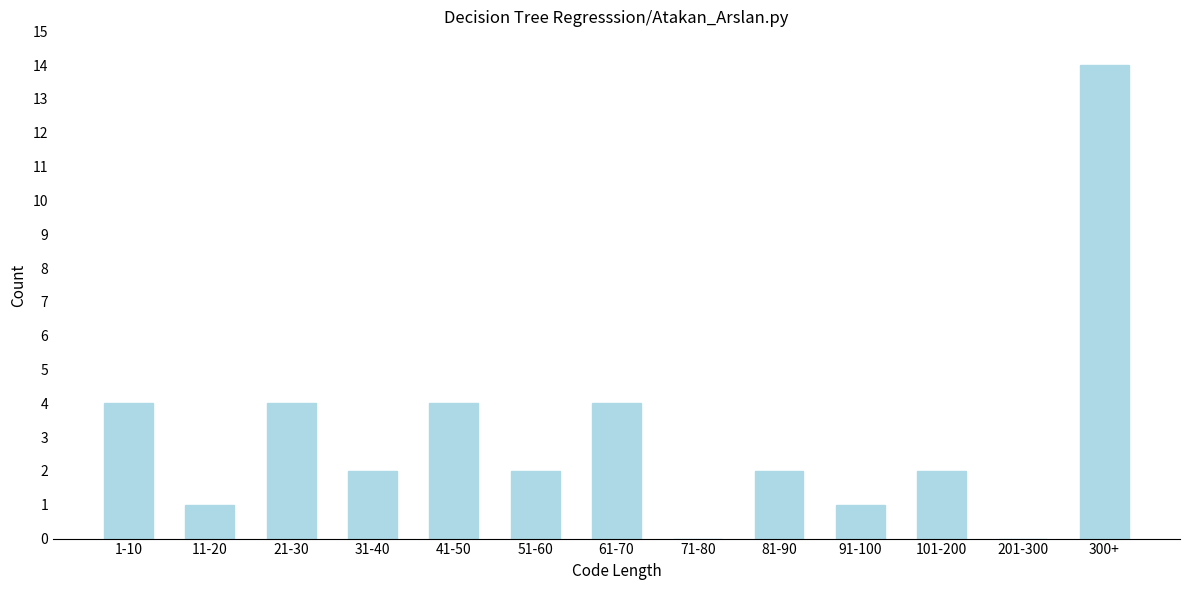

Reading left to right, transcribe all the data shown in this chart.

1-10=4	11-20=1	21-30=4	31-40=2	41-50=4	51-60=2	61-70=4	71-80=0	81-90=2	91-100=1	101-200=2	201-300=0	300+=14